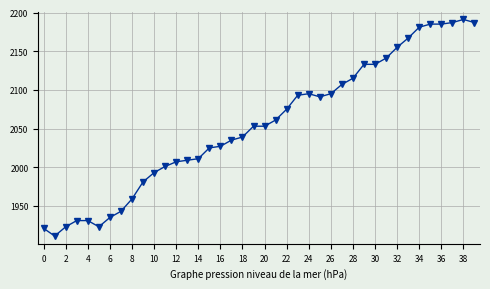

Reading left to right, list all the values displayed in this chart.

1921	1911	1923	1931	1931	1923	1935	1943	1959	1981	1993	2001	2007	2009	2011	2025	2027	2035	2039	2053	2053	2061	2075	2093	2095	2091	2095	2107	2115	2133	2133	2141	2155	2167	2181	2185	2185	2187	2191	2187